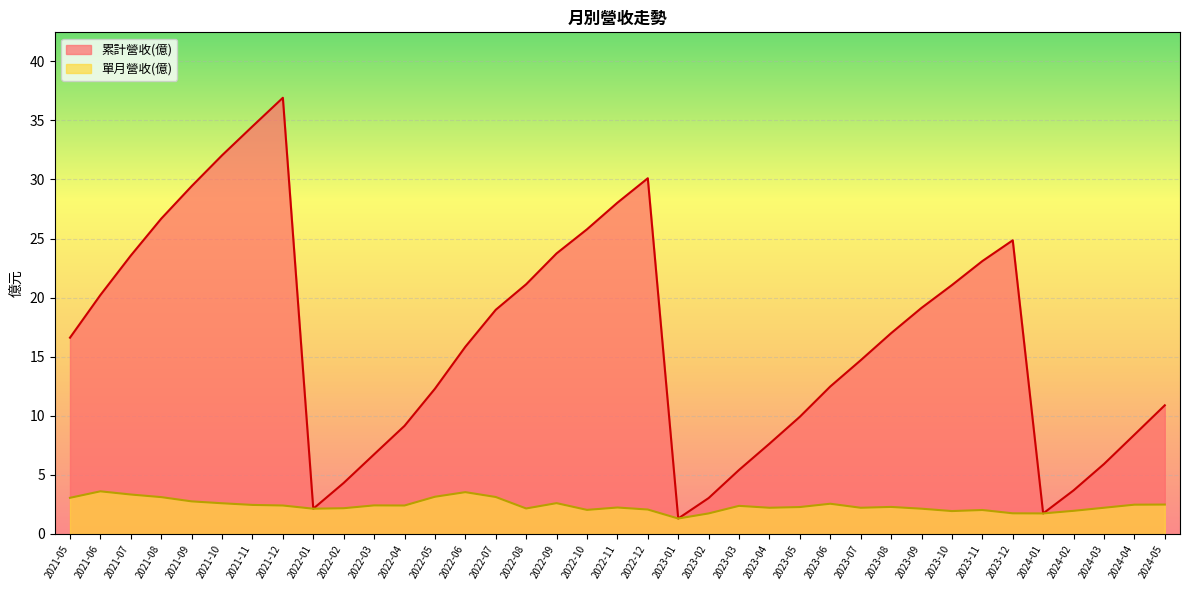

True or false: 累計營收(億) has more than 1 points higher than both neighbors.

True